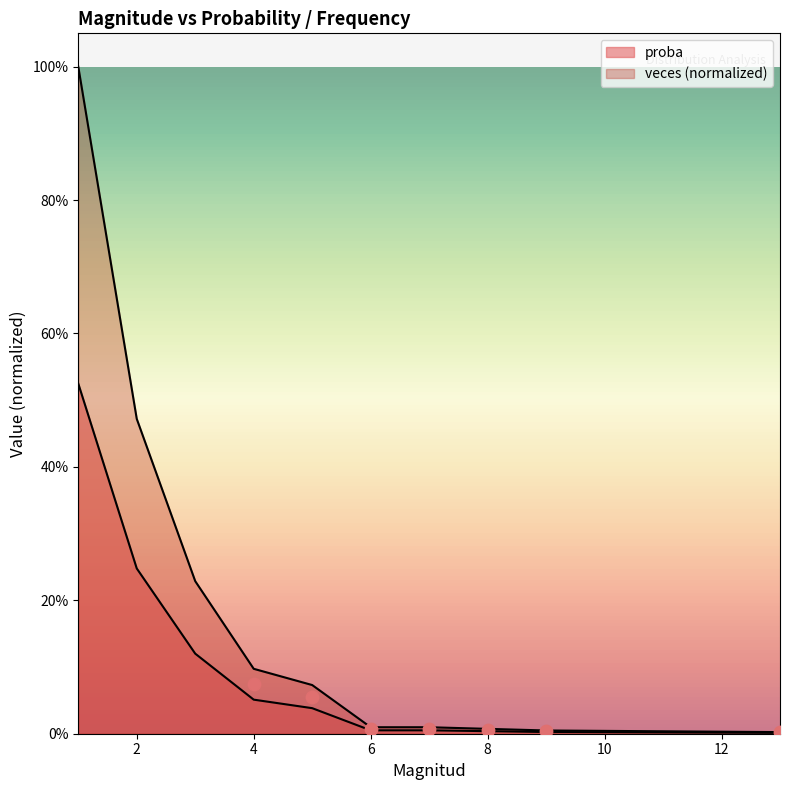

Which series reaches the minimum Y coordinate?

veces